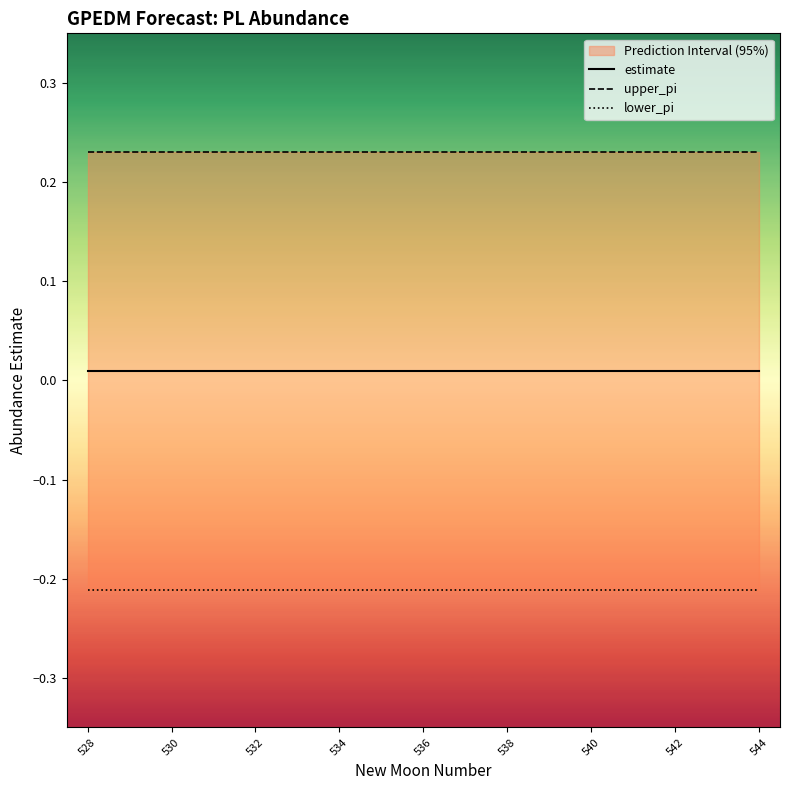

What is the sum of all upper_pi values?

3.9